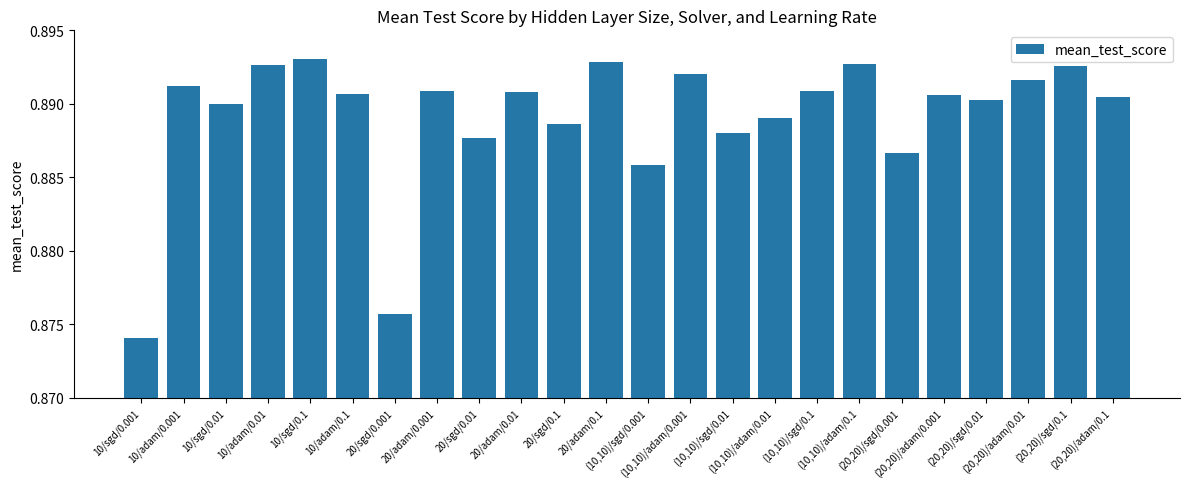

What is the sum of all values?

21.3